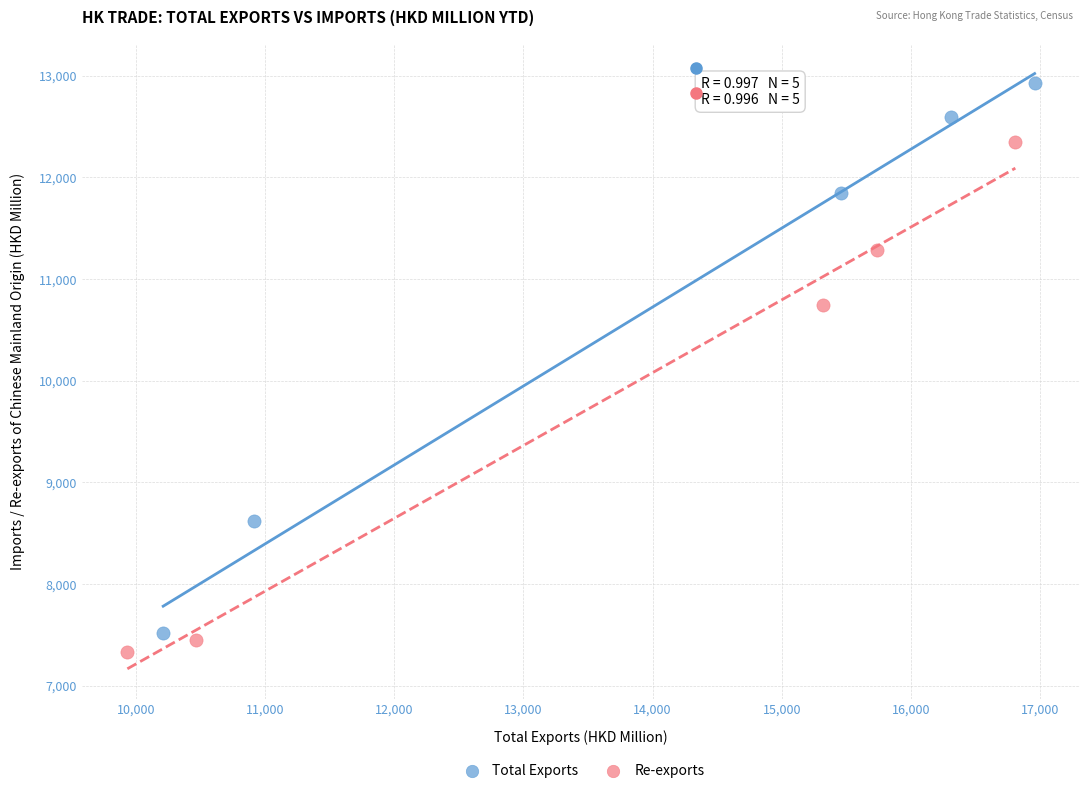

Which series has the widest spread of Y values?

Total Exports